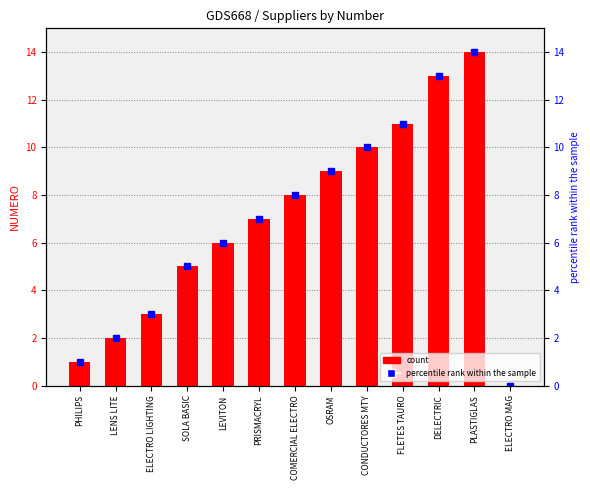

What is the average value of the NUMERO series?

7